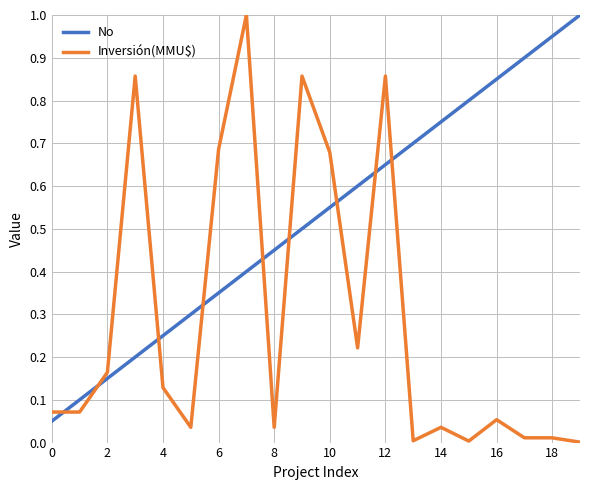

What is the difference between the maximum and minimum values in the Inversión(MMU$) series?

1.0